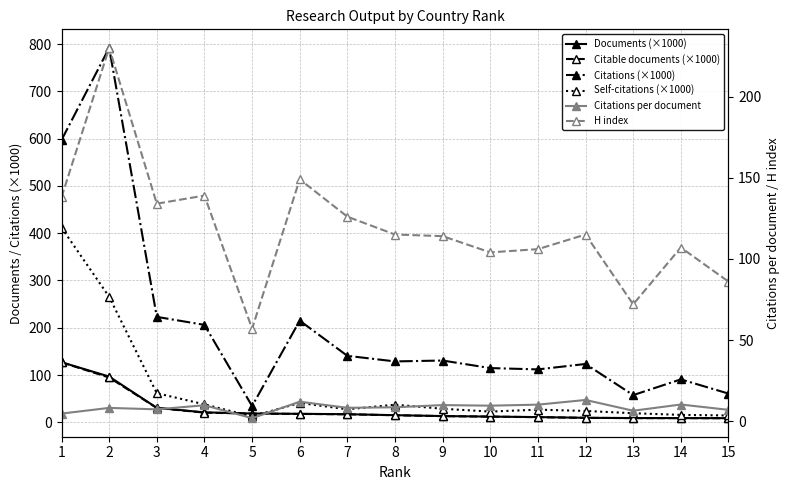

Which category has the lowest value in the Citations per document series?

5